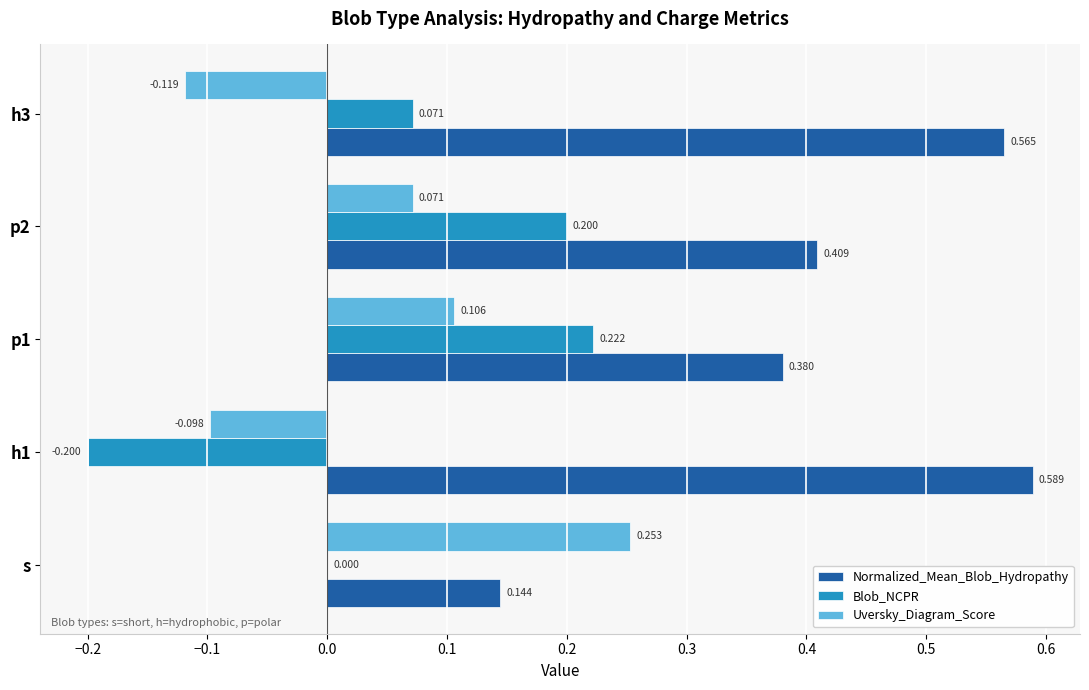

Where is Blob_NCPR nearest to the value 0?

s